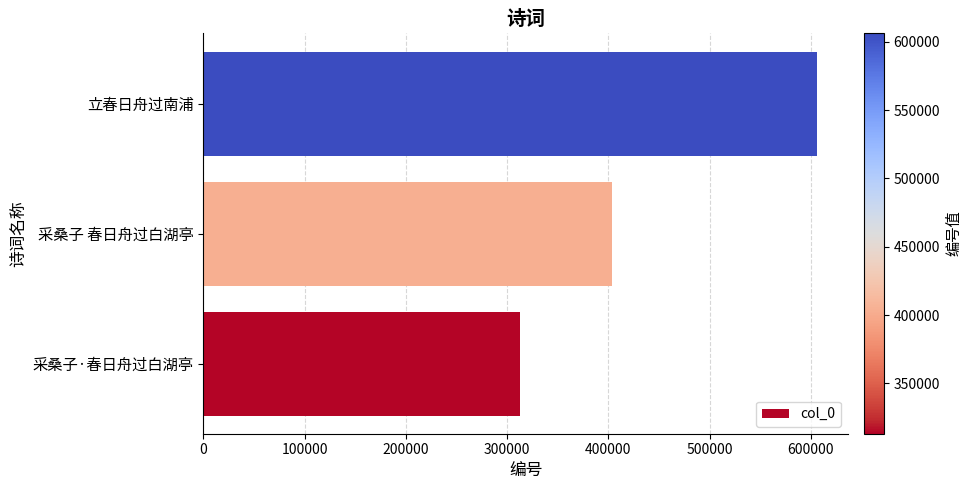

Count the number of data series in this chart.

1